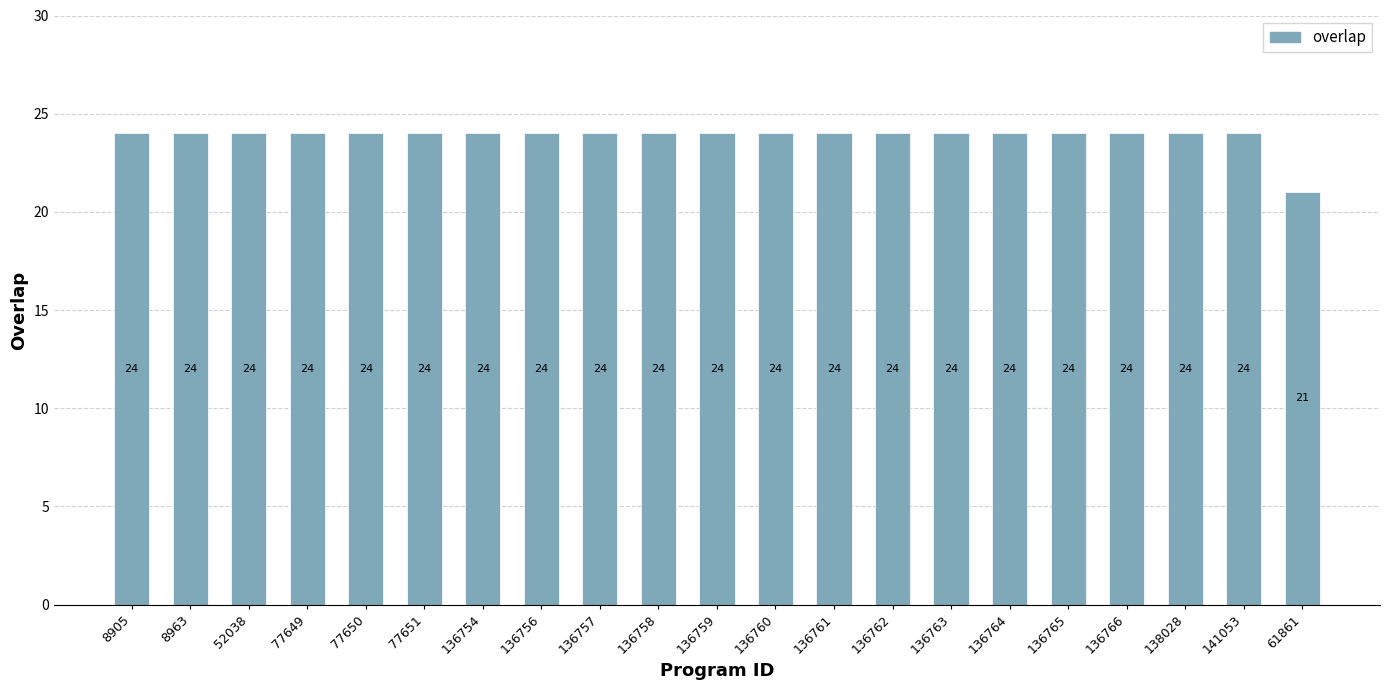

Are the bars grouped side by side (vs. stacked)?

No